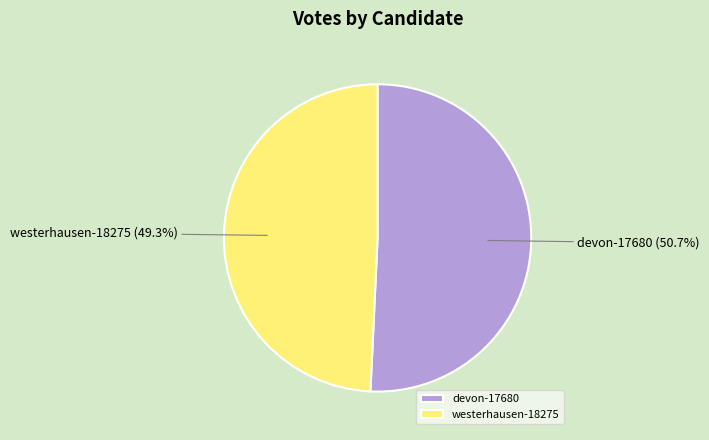

Is the sum of westerhausen-18275 and devon-17680 greater than half?

Yes